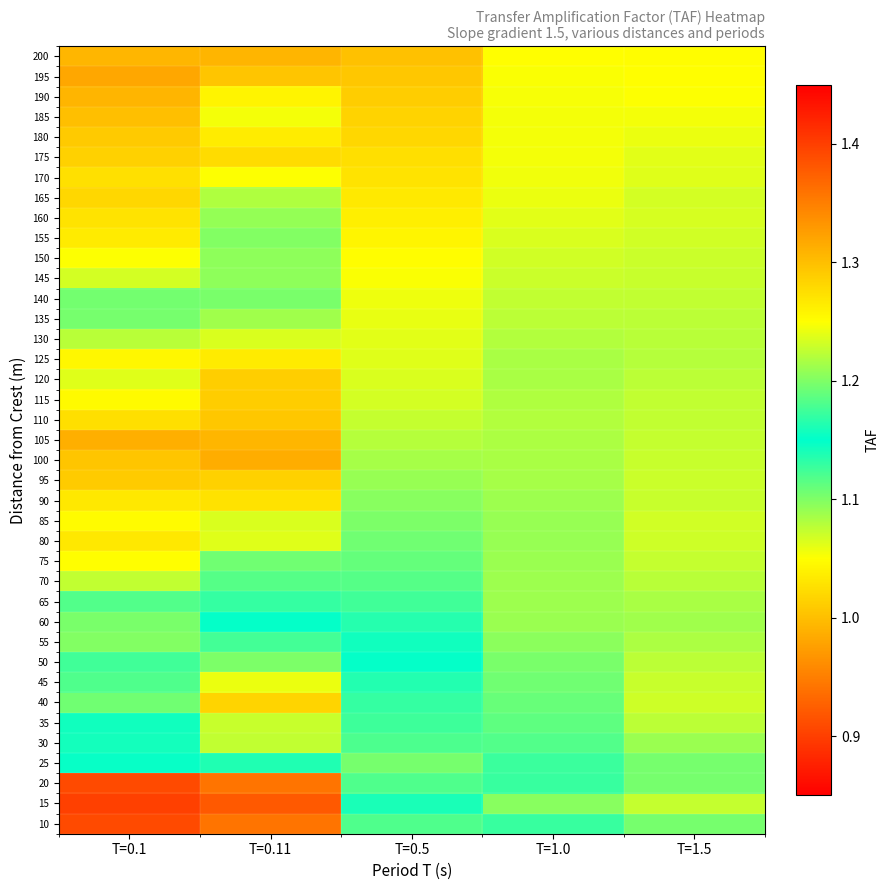

At how many categories does at least one series exceed 1?

5